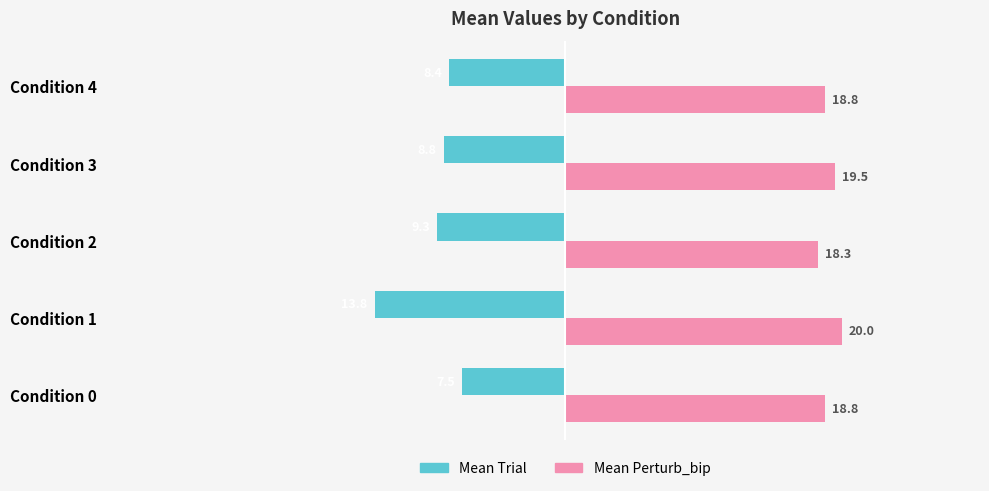

What is the total value across all series at Condition 2?

9.0